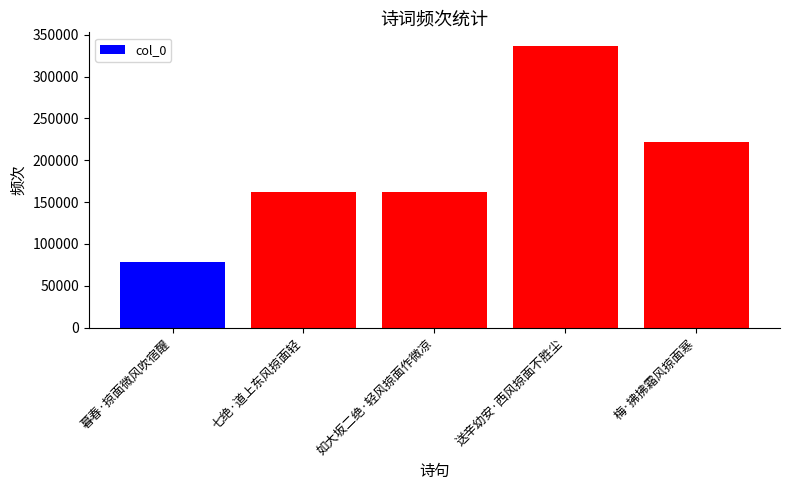

Approximately how many times larger is the value at 暮春·掠面微风吹宿醒 compared to 如大坂二绝·轻风掠面作微凉?

0.5